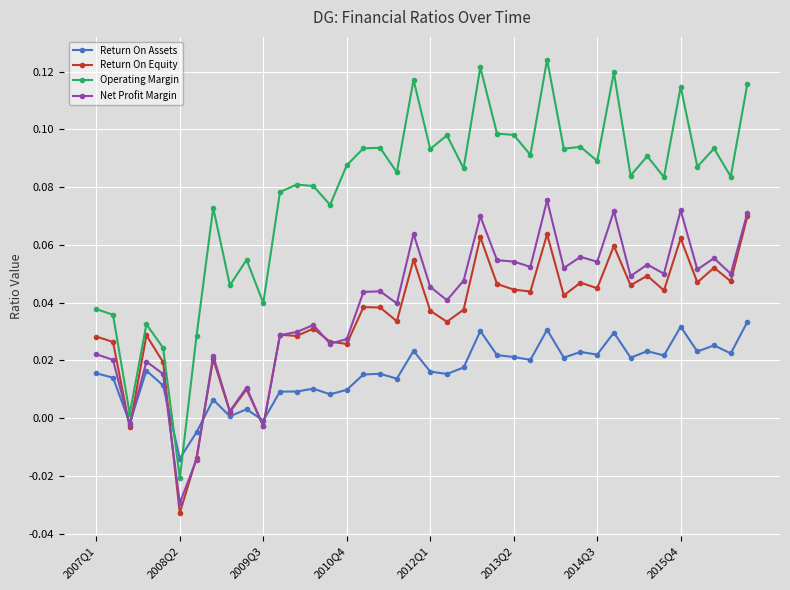

True or false: Operating Margin and Net Profit Margin intersect in this chart.

False